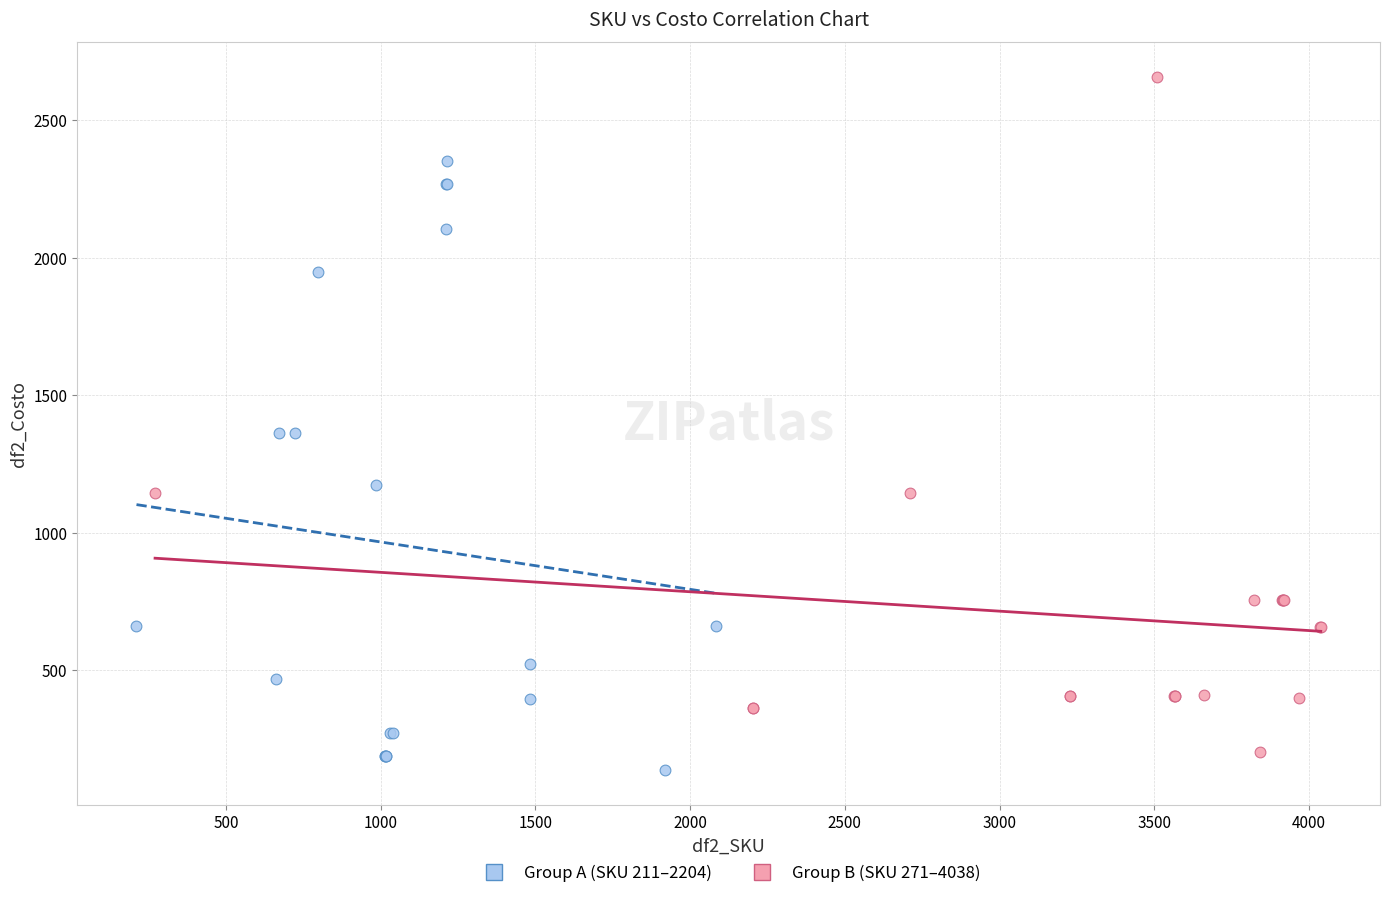

Which series has the widest spread of Y values?

Group B (SKU 271–4038)